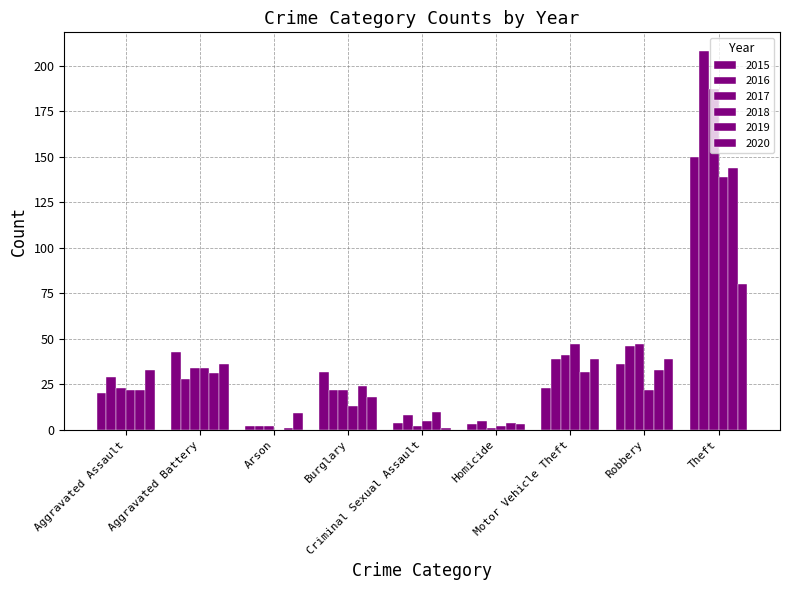

How many groups of bars are there?

9